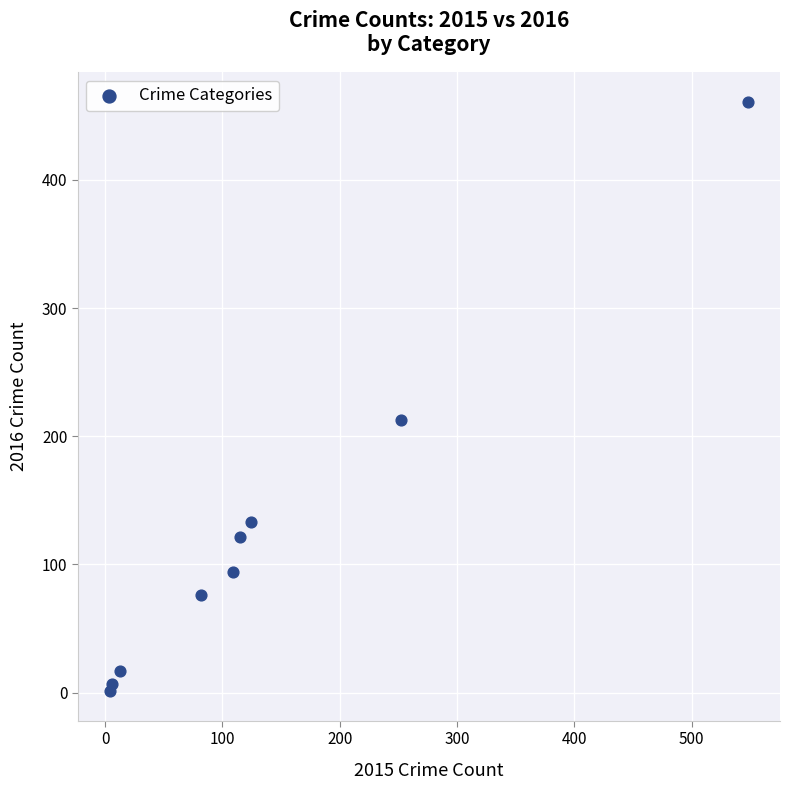

What Y value in the scatter plot is closest to 231?

213